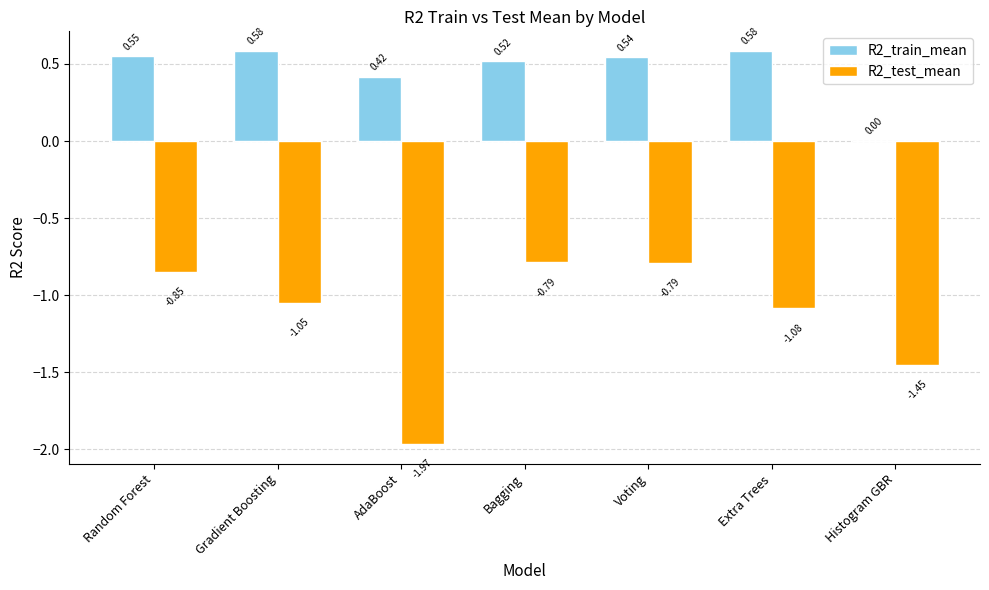

What are all the series names shown in the legend?

R2_train_mean, R2_test_mean